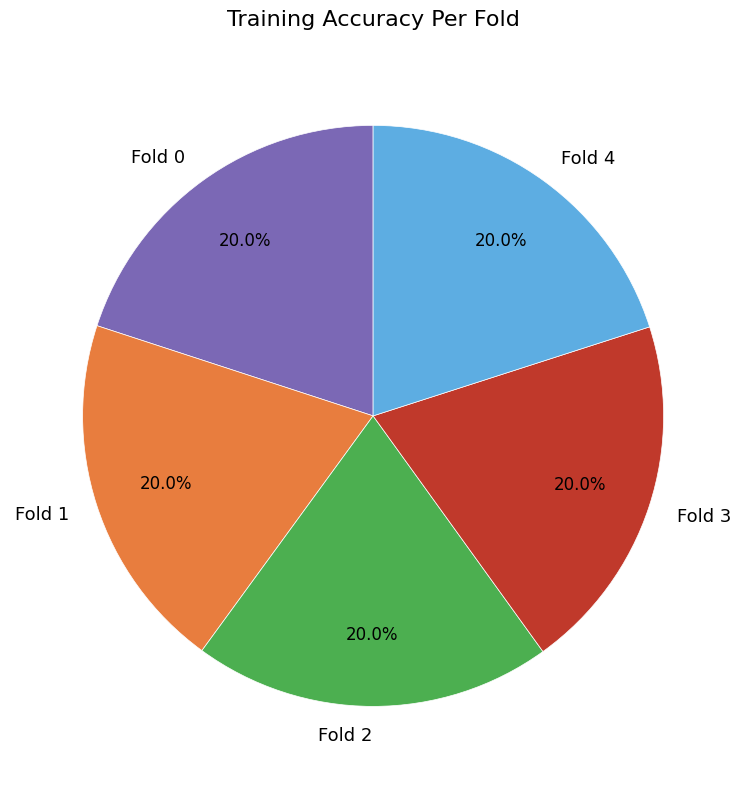

Combined, what portion of the pie is Fold 0 and Fold 1?

40.0%